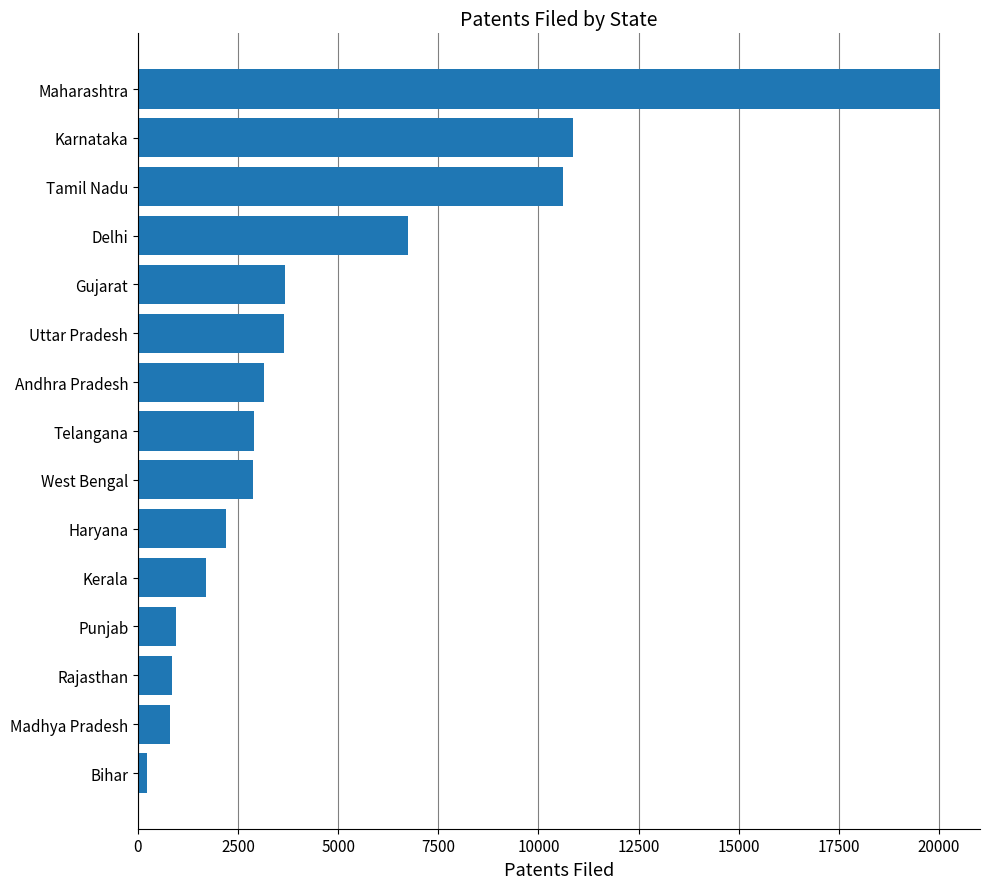

The value at Karnataka is 10869. True or false?

True